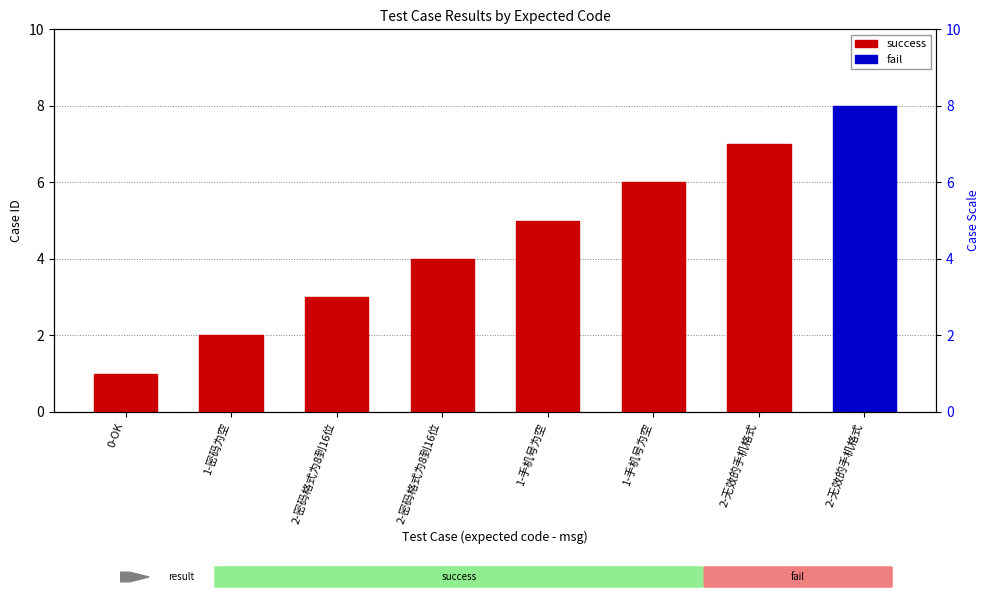

At which label does the data first exceed 5?

1-手机号为空